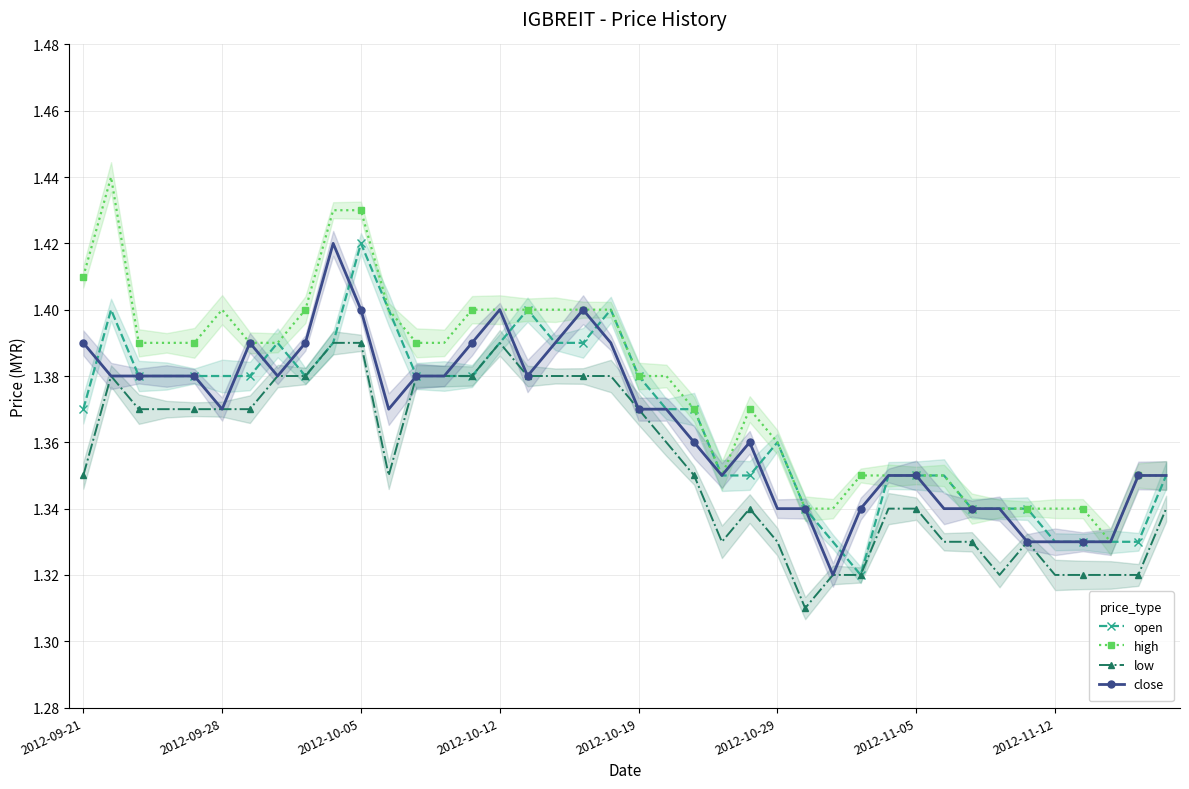

What is the smallest value displayed?

1.3